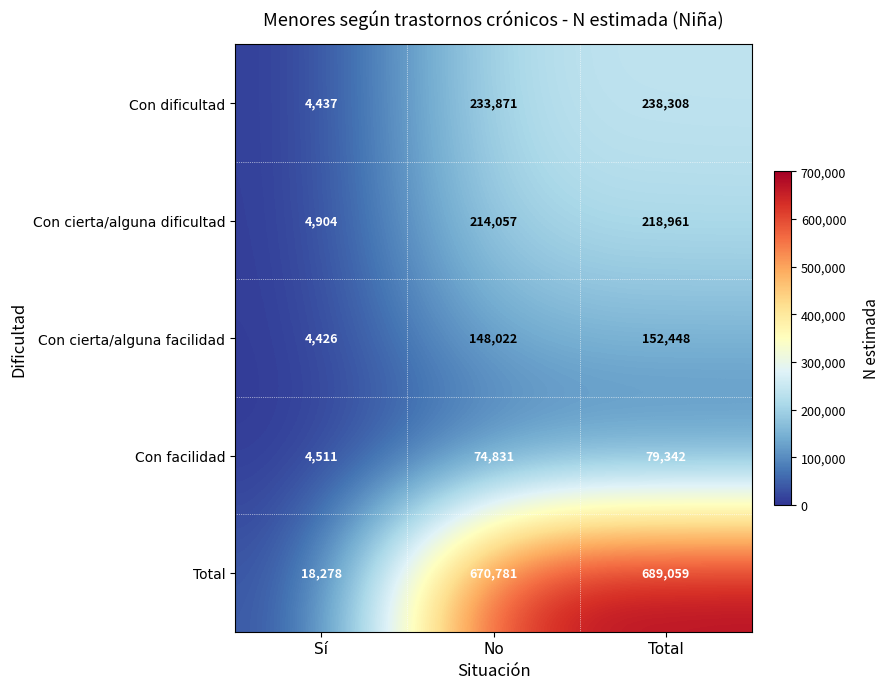

What is the maximum value shown in the chart?

689059